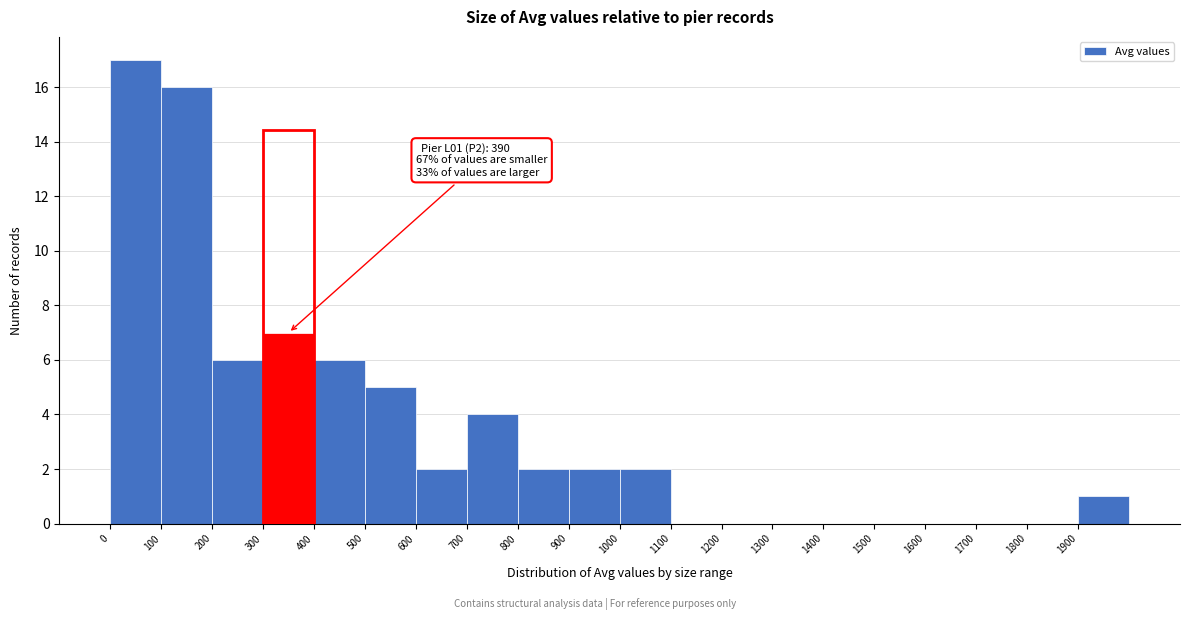

Over which range of the x-axis is the bar tallest?

0 to 100